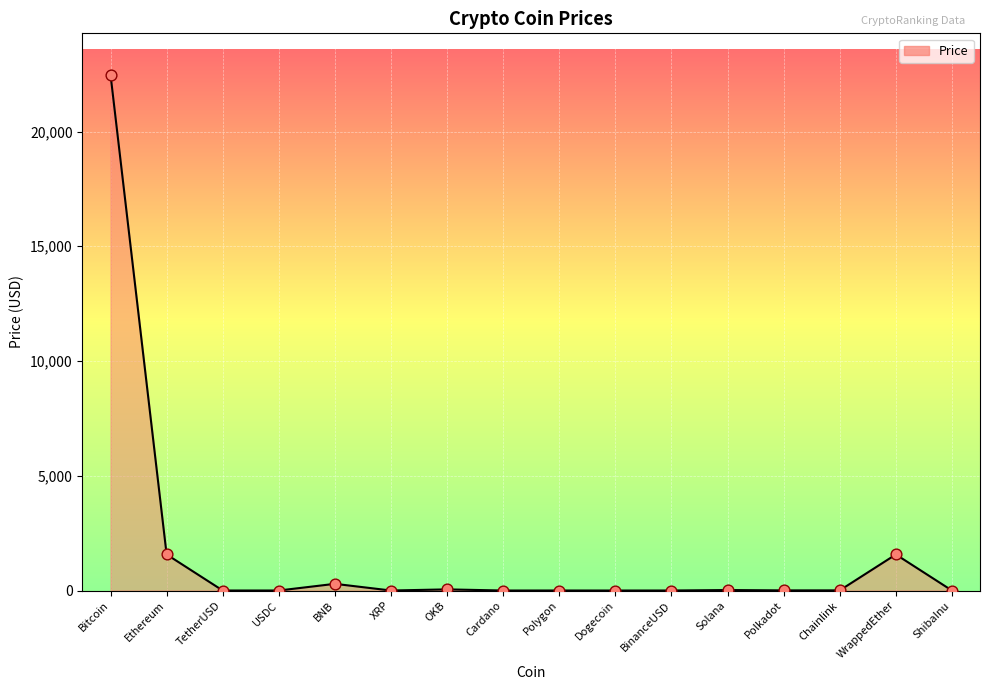

What is the change in value from Cardano to ShibaInu?

-0.3